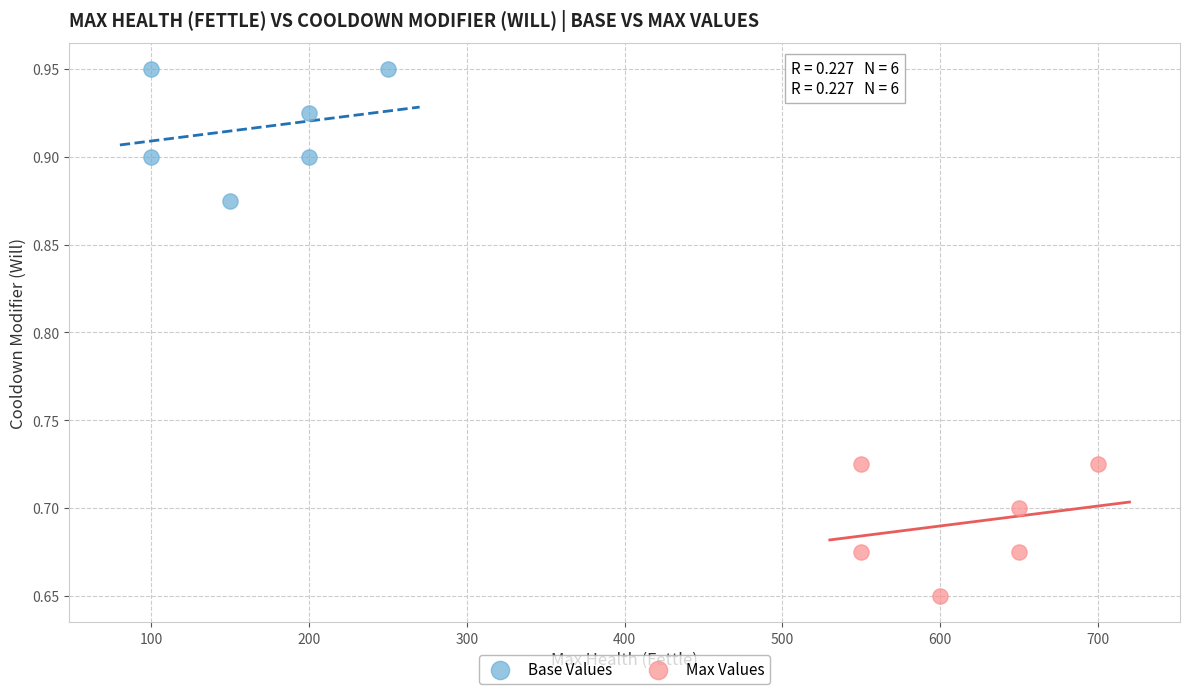

Which series contains the highest Y value?

Base Values